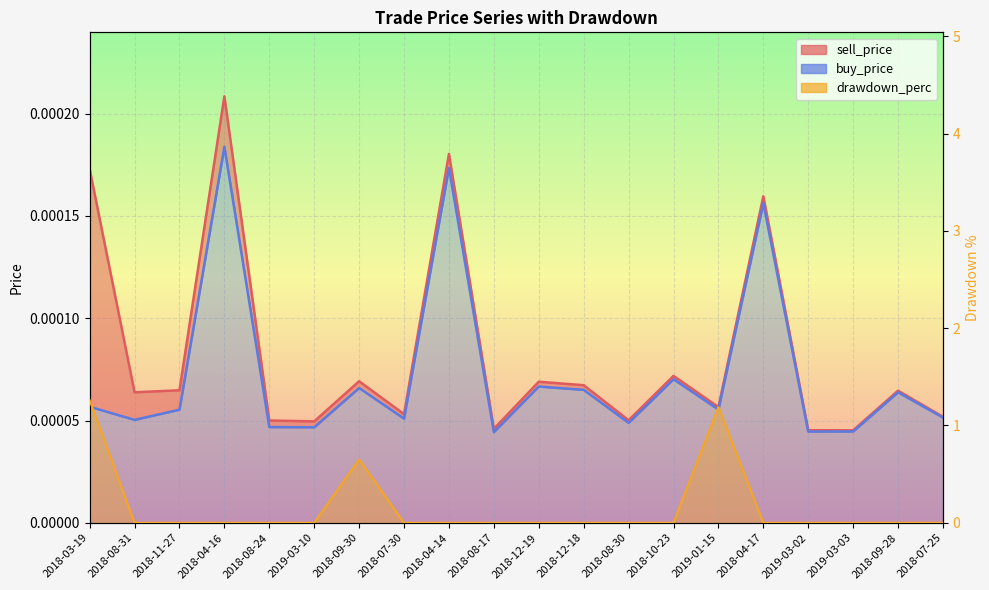

At which category does the chart reach its peak across all series?

2018-03-19